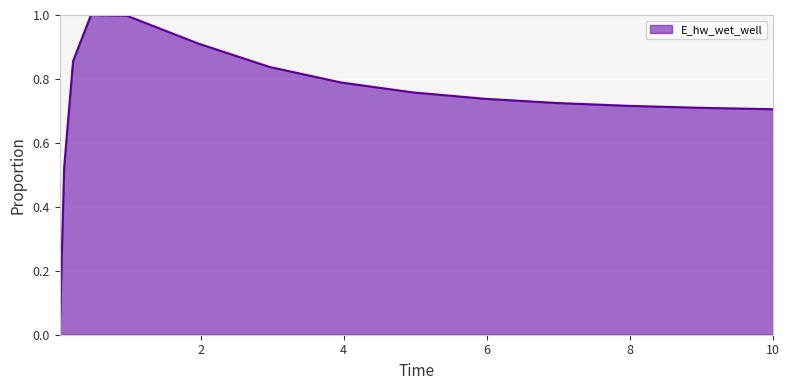

What is the greatest value displayed?

1.0